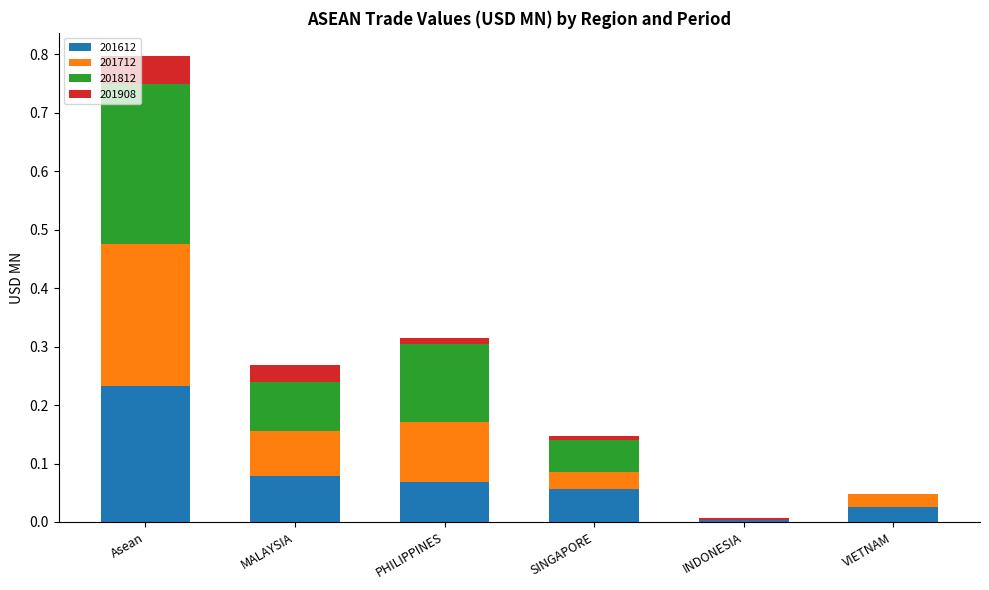

What is the total value across all series at Asean?

0.8